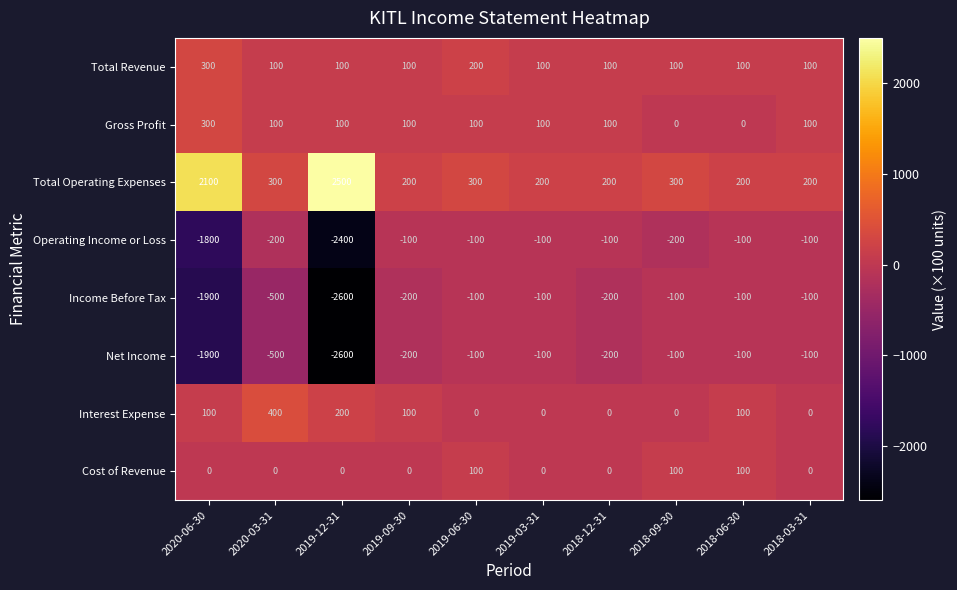

Which series has the largest total across all categories?

Total Operating Expenses